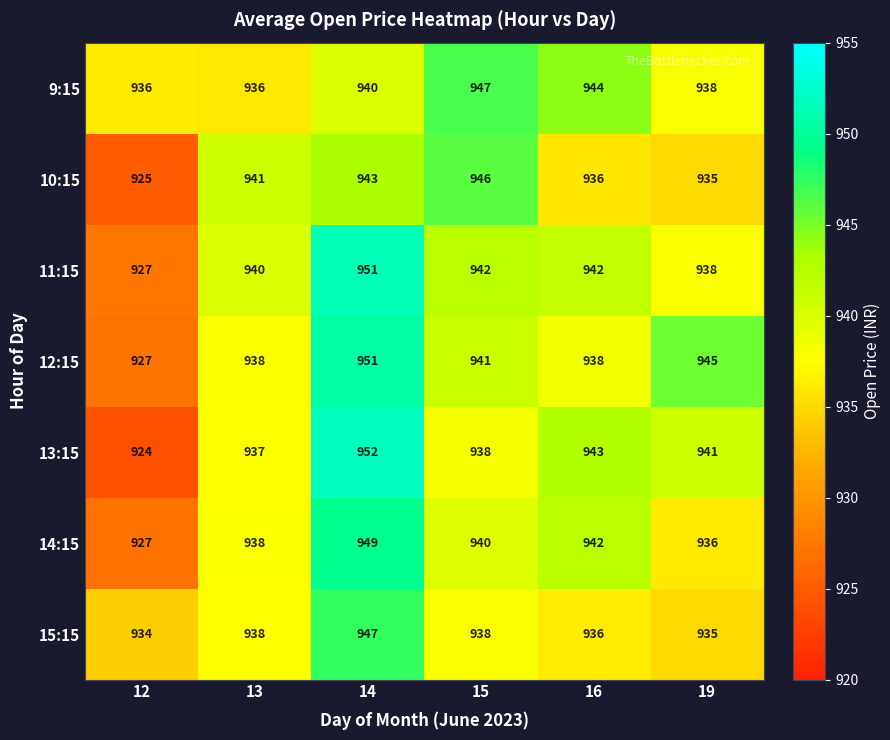

What is the greatest value displayed?

952